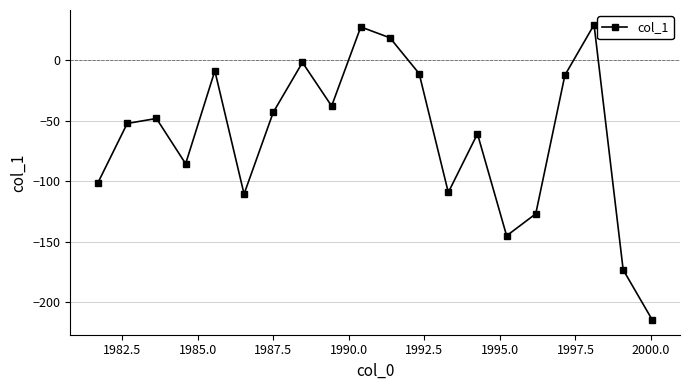

What is the difference between the maximum and second lowest values?

202.2